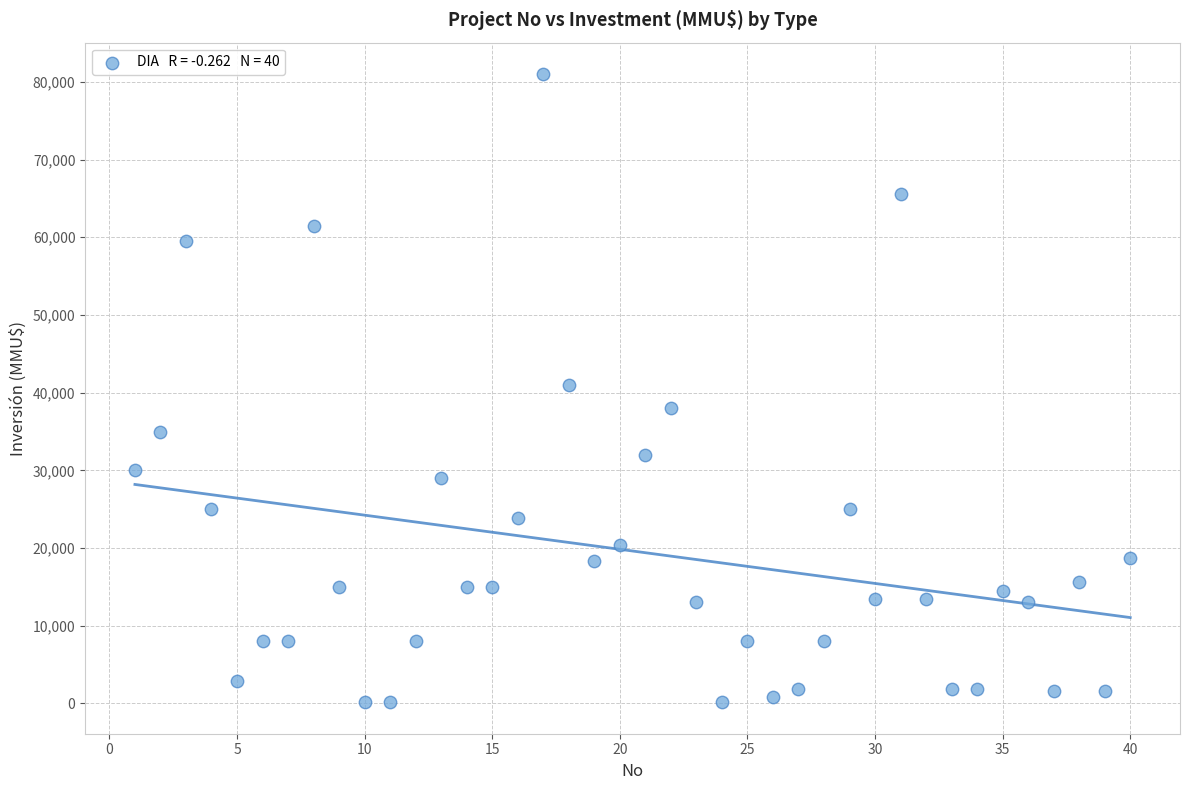

What is the range of Y values (max minus min)?

80850